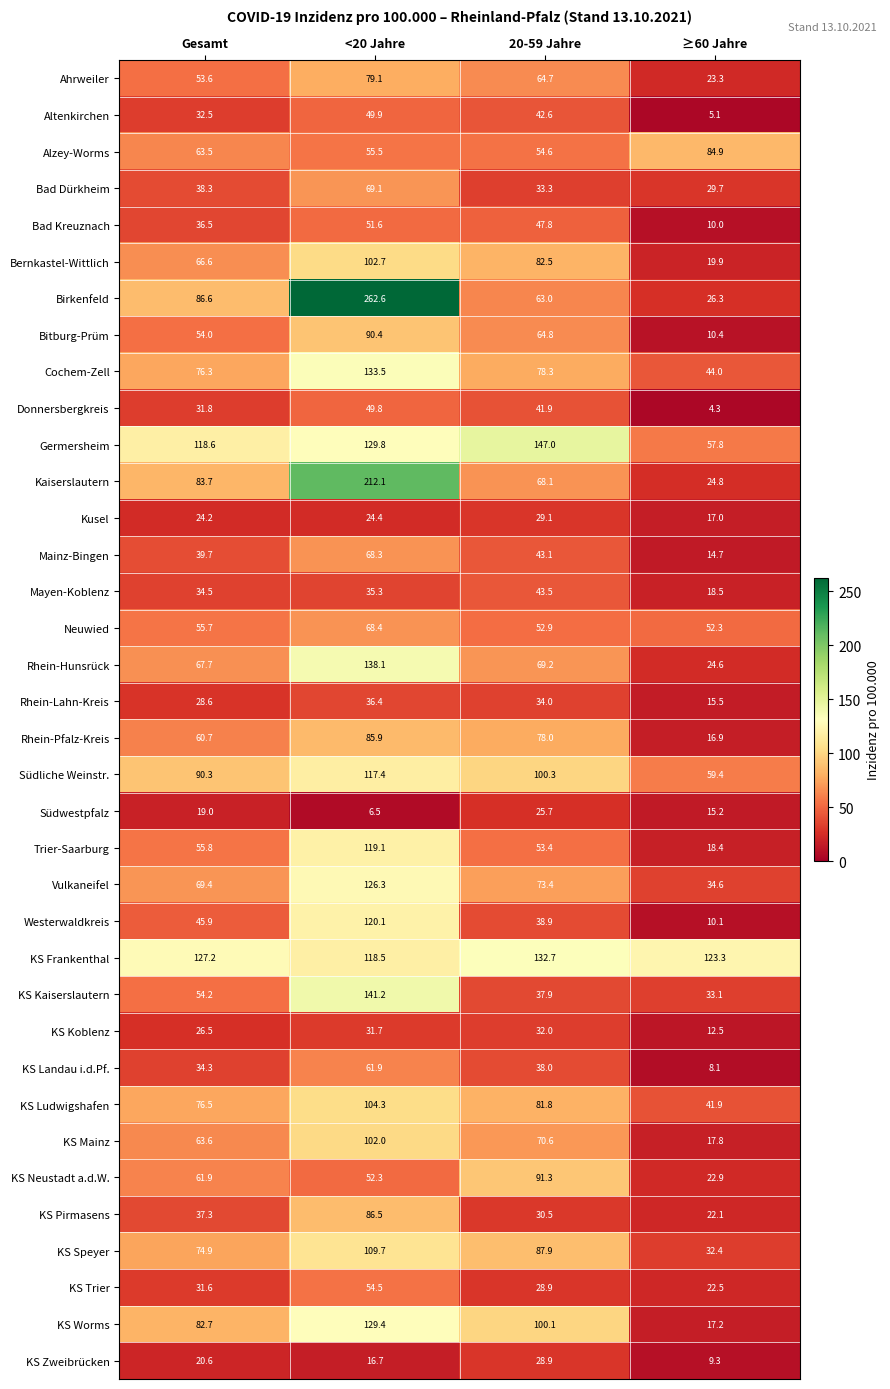

Where does the Bitburg-Prüm series first go above 64?

<20 Jahre